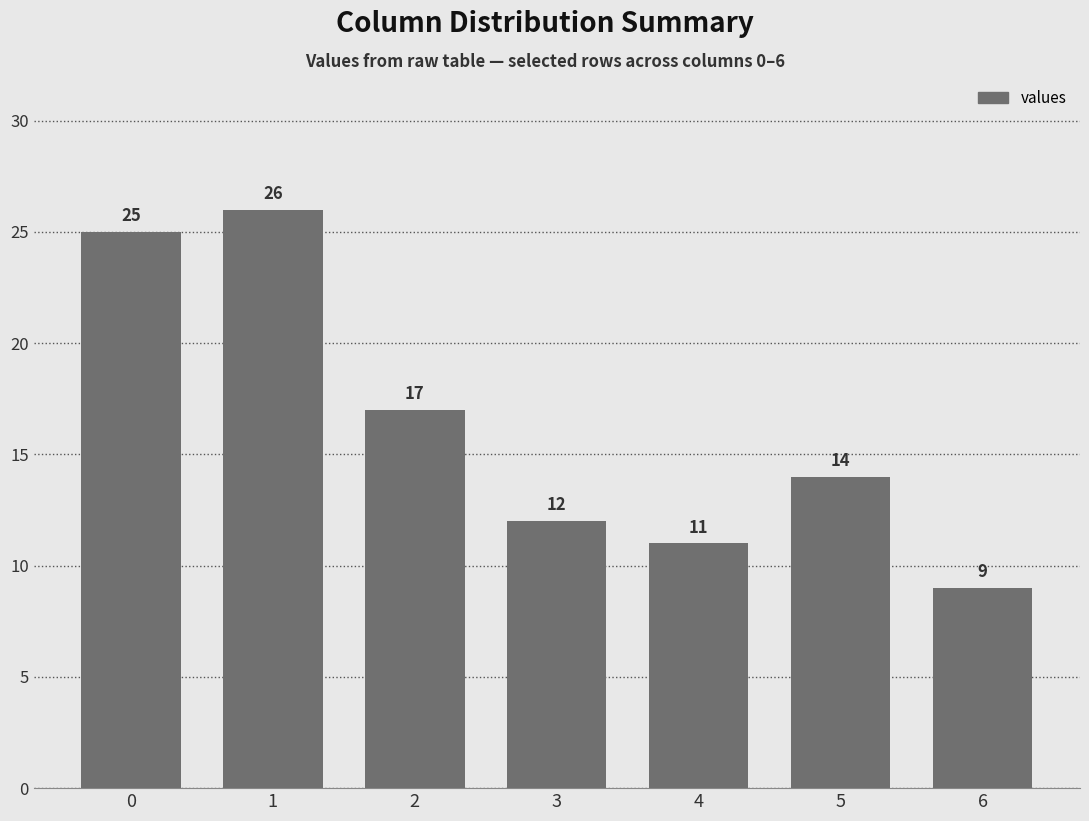

Rank the categories by value from highest to lowest.

1, 0, 2, 5, 3, 4, 6